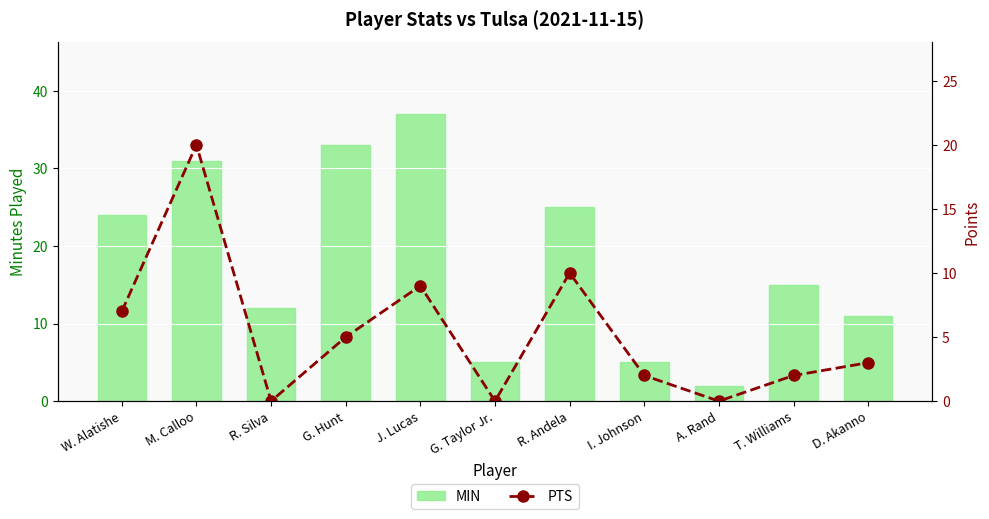

The value of MIN at M. Calloo is 31. True or false?

True